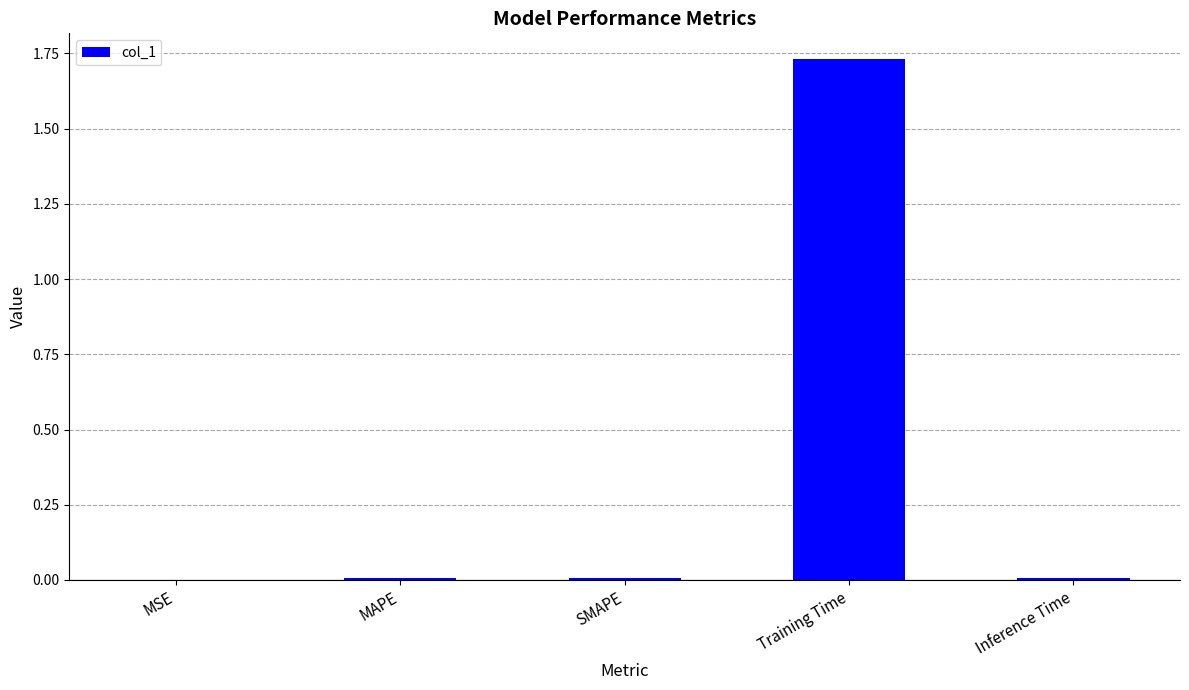

Which label corresponds to the largest value in the chart?

Training Time